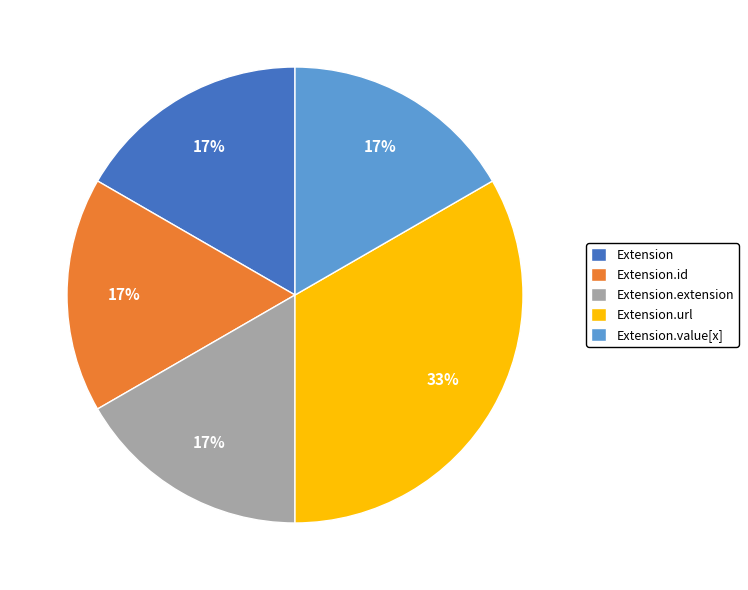

To the nearest percent, what is the combined percentage of Extension.url and Extension?

50%